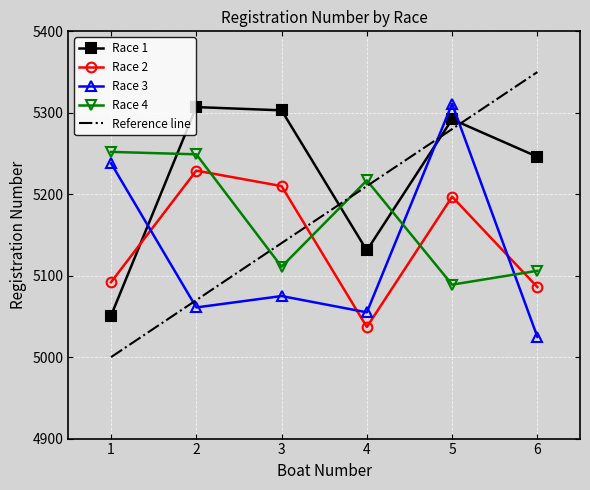

How many interior local valleys does the Race 1 series have?

1